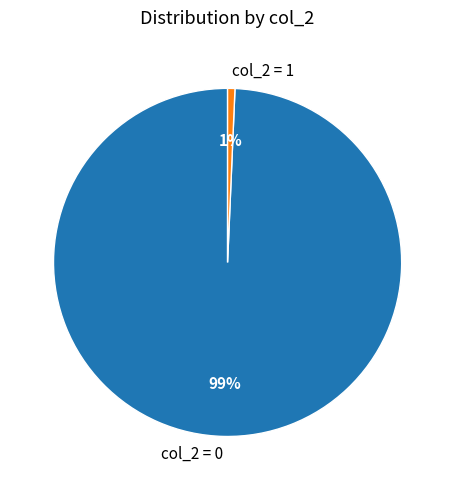

Combined, do col_2 = 1 and col_2 = 0 account for over 50%?

Yes